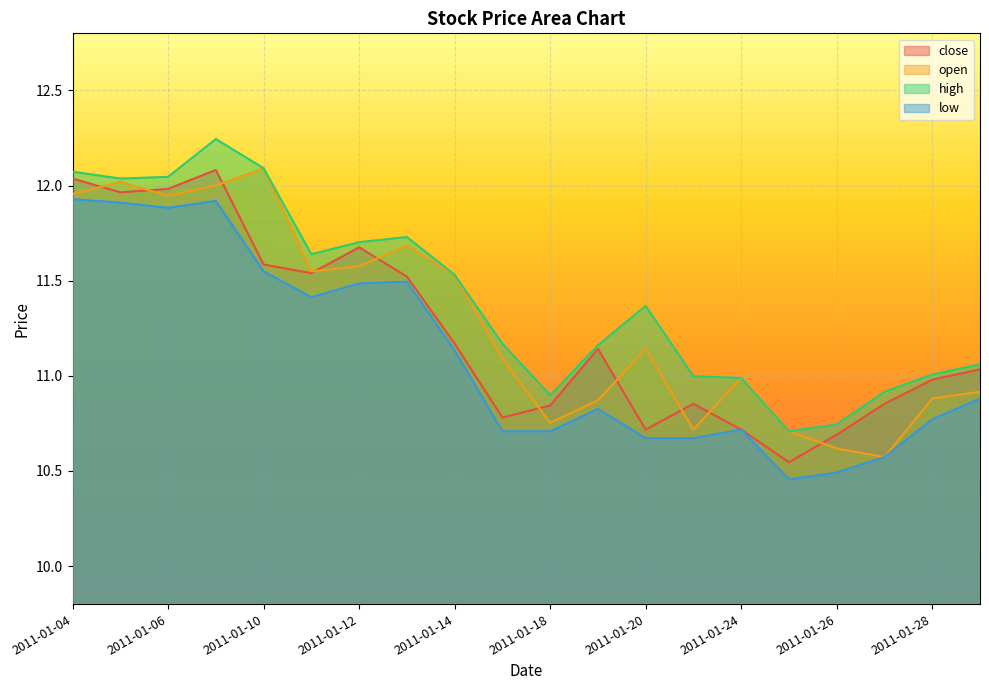

How many data points in high are less than 11?

6